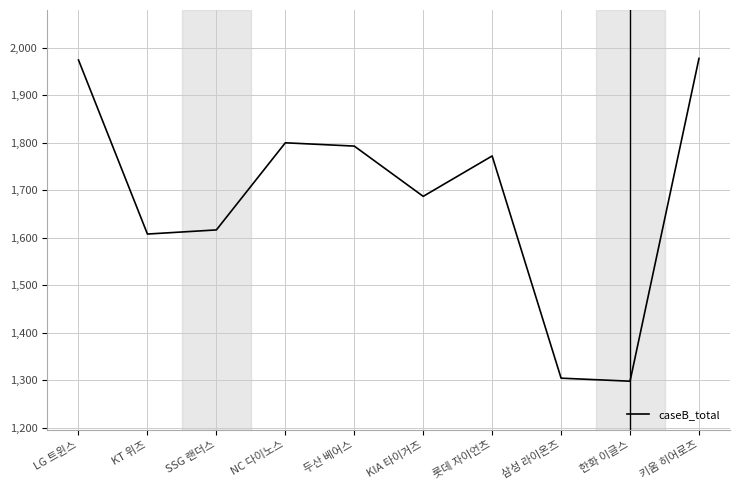

What is the minimum value shown in the chart?

1298.4